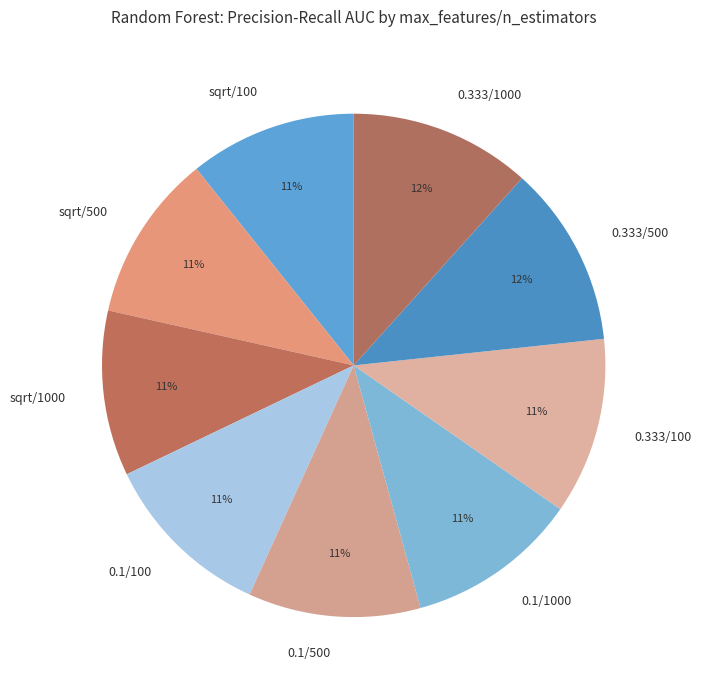

To the nearest percent, what is the difference between the largest and smallest slice percentages?

1%